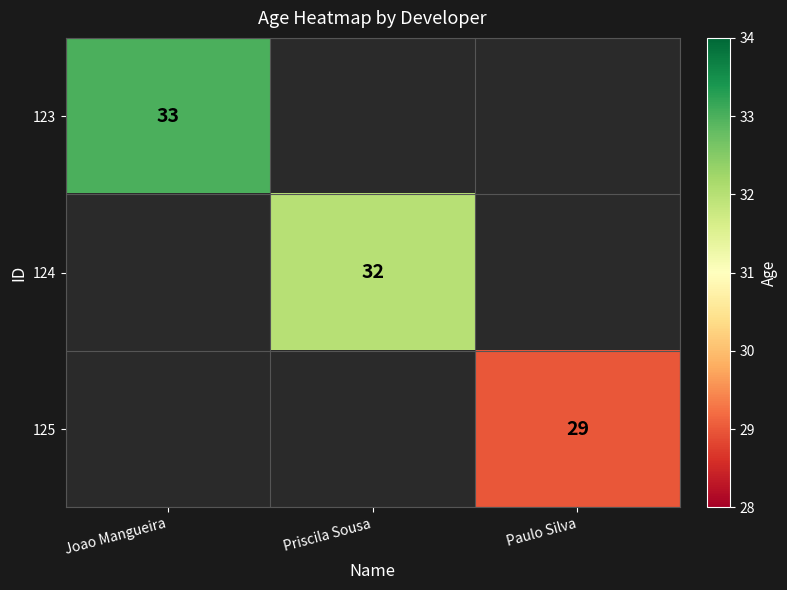

At how many categories does at least one series exceed 31?

2